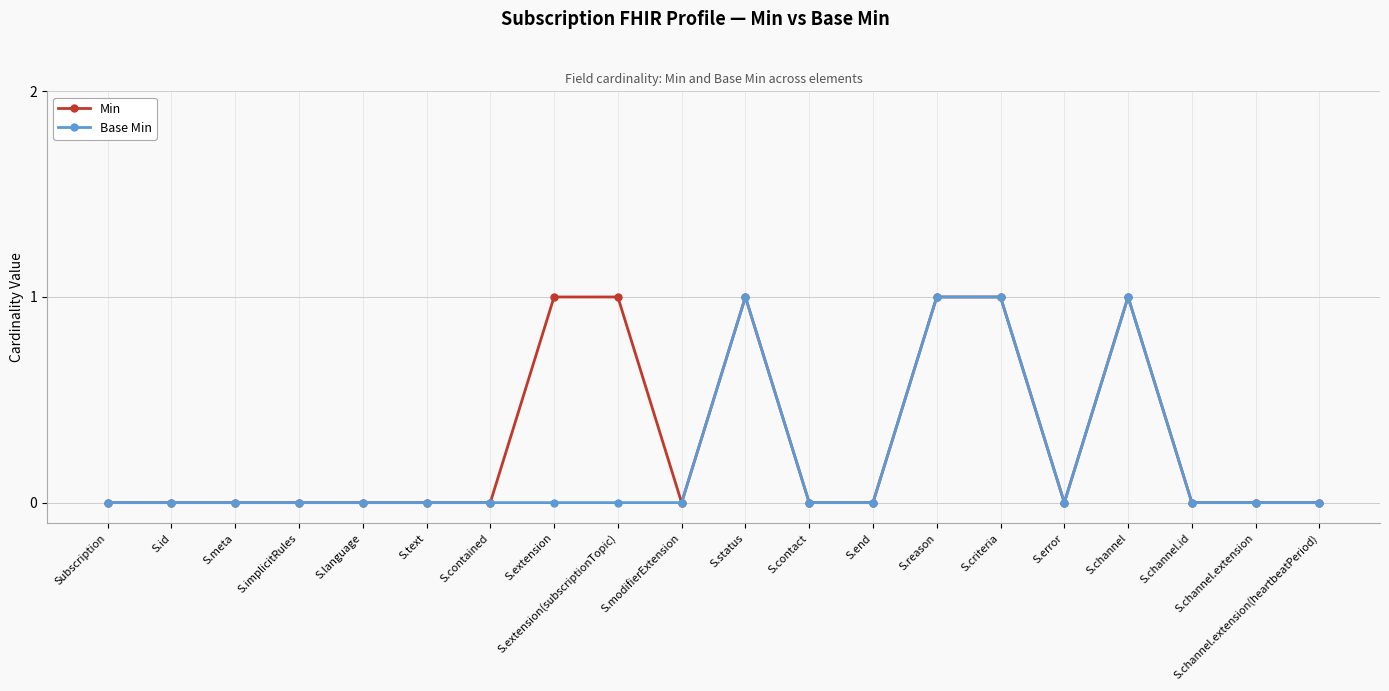

What is the label of the 8th point from the right?

S.end